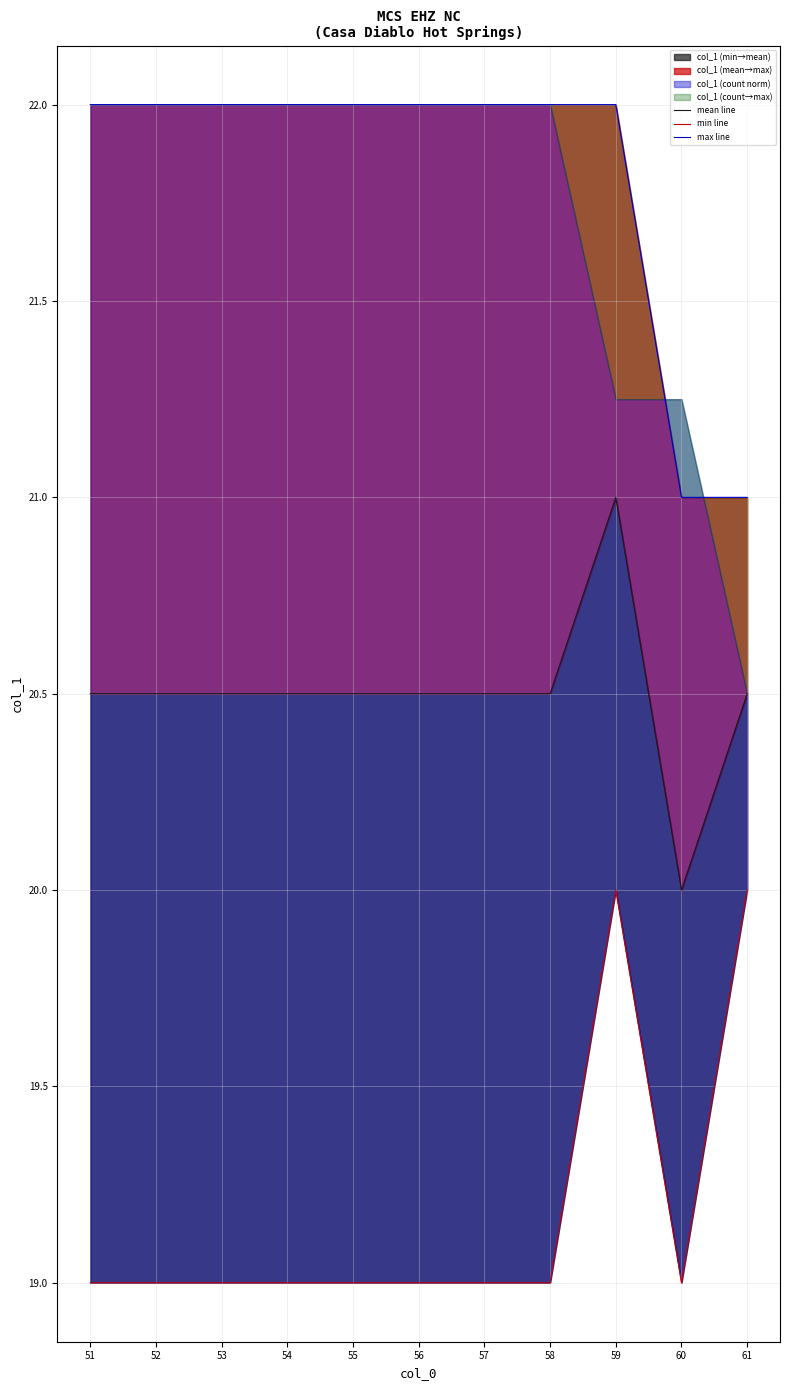

At which category is the sum across all series the highest?

59